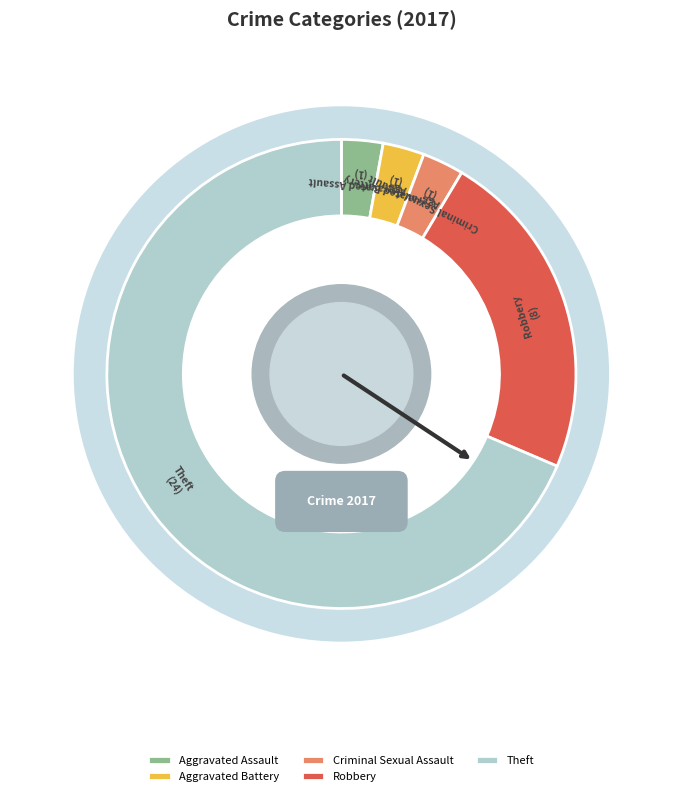

To the nearest percent, what is the combined percentage of Criminal Sexual Assault and Theft?

71%